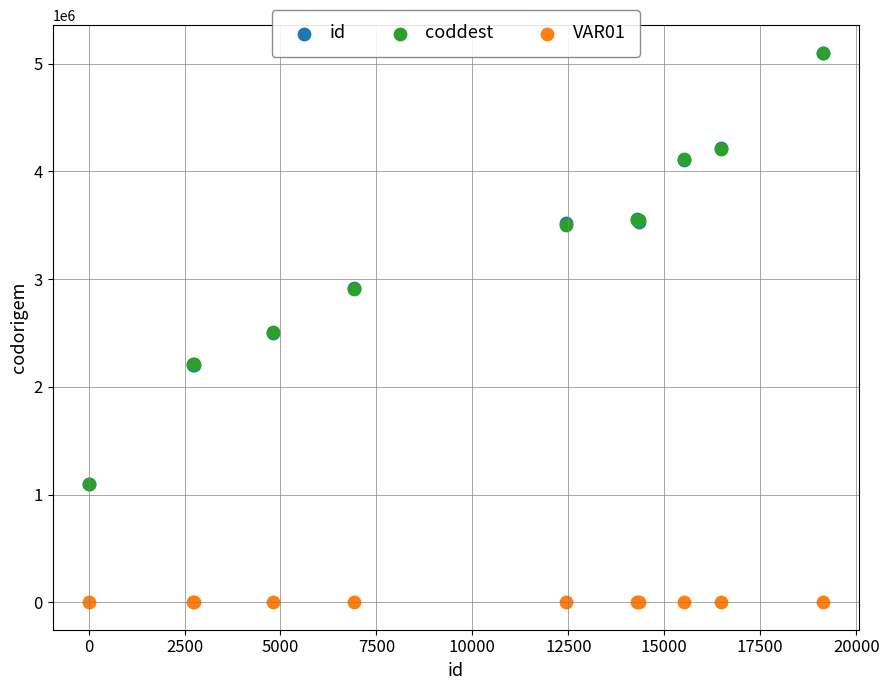

What are all the series names shown in the legend?

id, coddest, VAR01